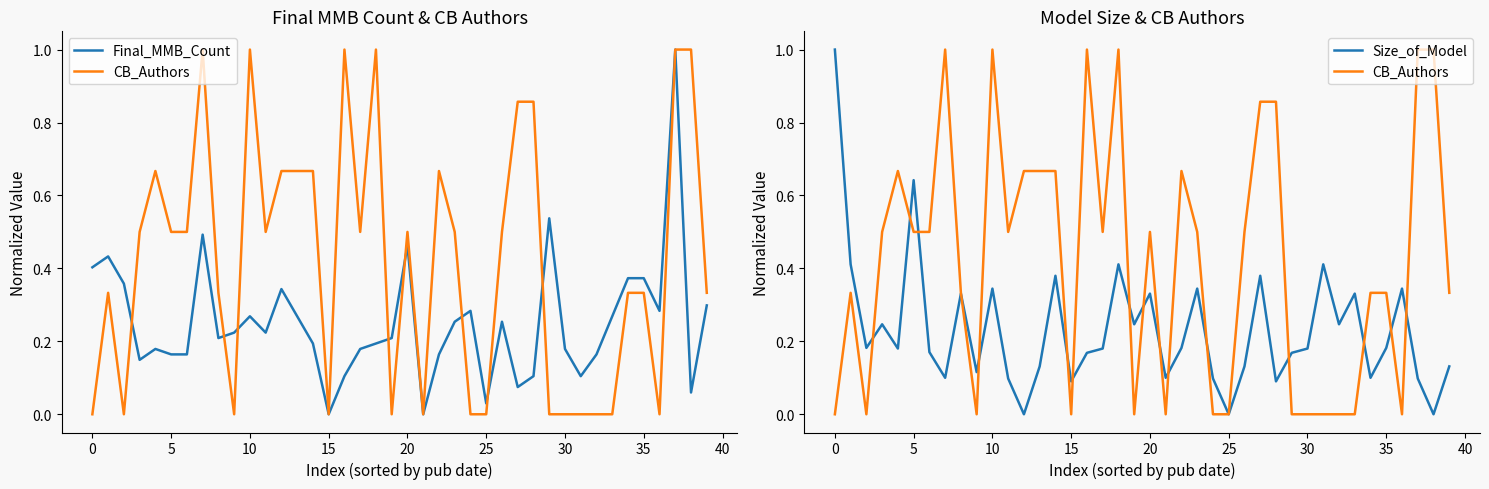

What is the difference between the maximum and minimum values in the Size_of_Model series?

1.0